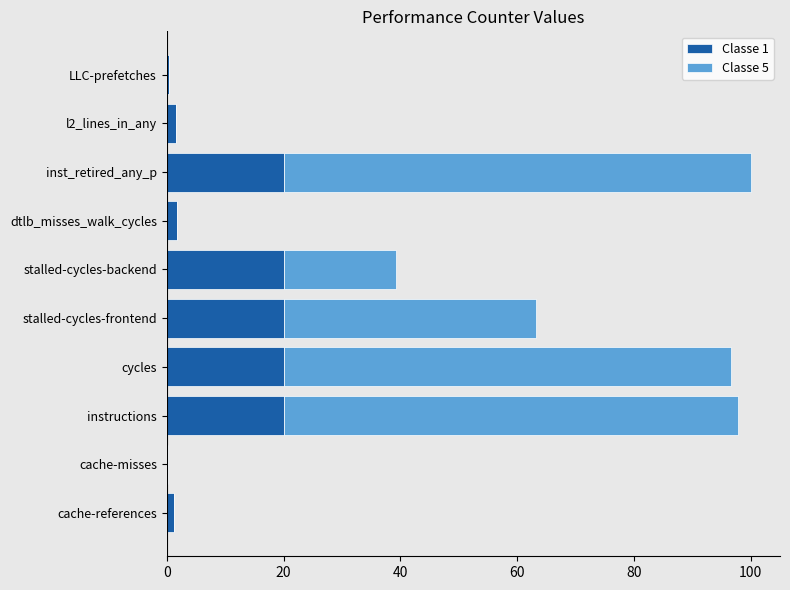

What is the sum of all Classe 1 values?

104.9